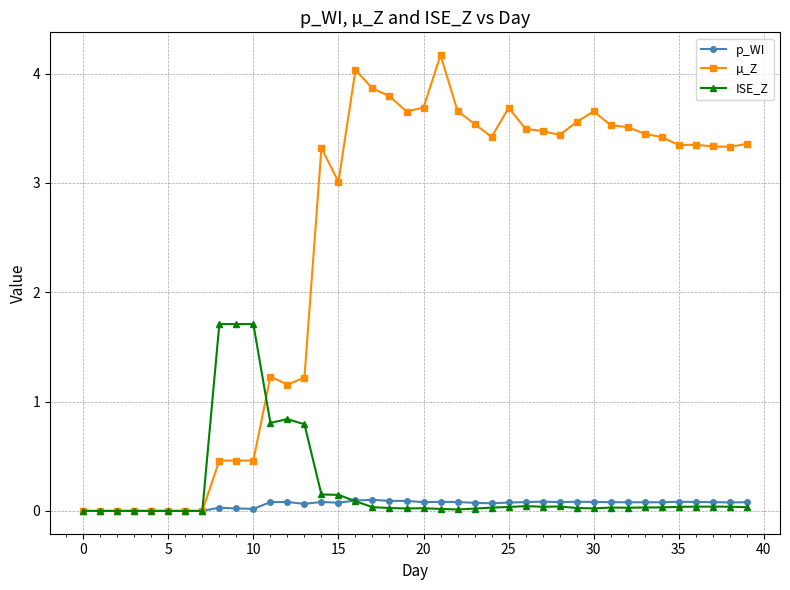

Which series has the largest total across all categories?

µ_Z